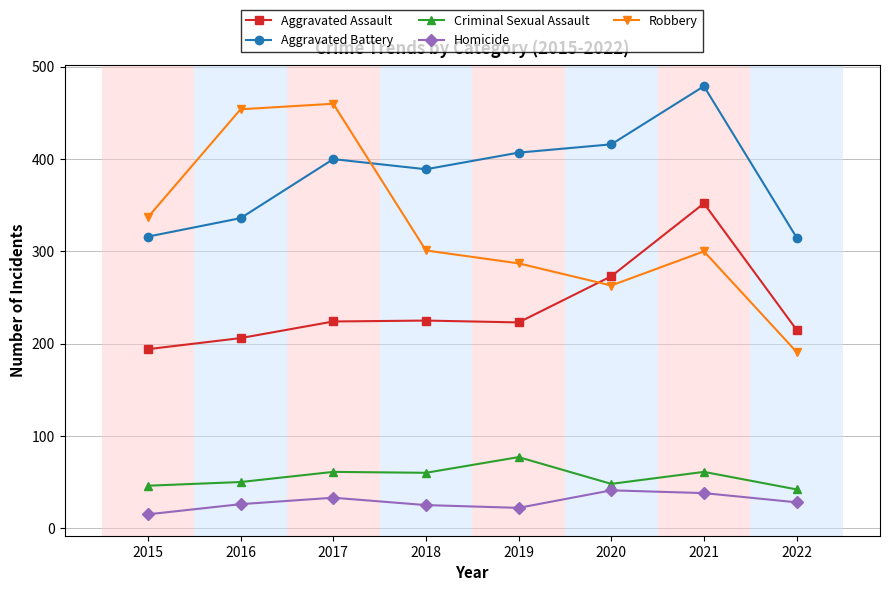

The value of Criminal Sexual Assault at 2018 is 106. True or false?

False